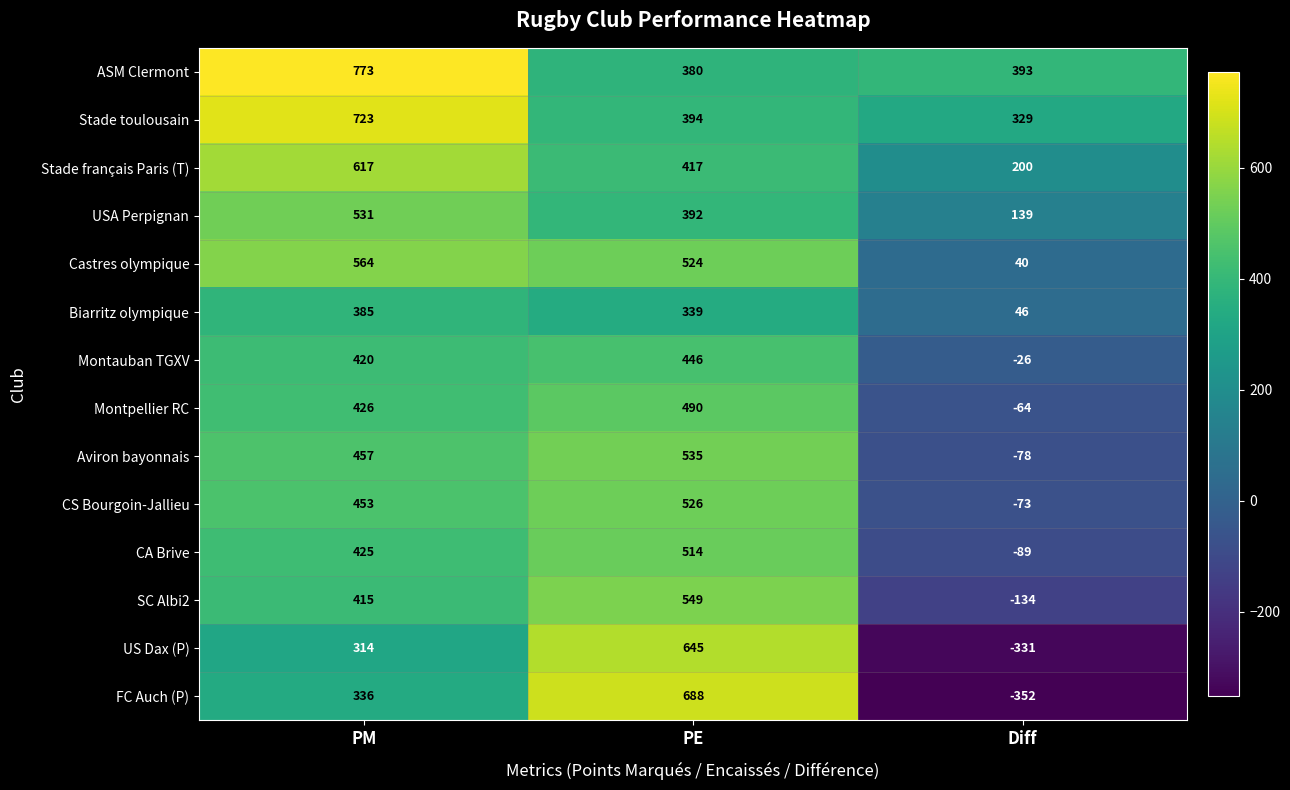

At PE, list the series in order from largest to smallest.

FC Auch (P), US Dax (P), SC Albi2, Aviron bayonnais, CS Bourgoin-Jallieu, Castres olympique, CA Brive, Montpellier RC, Montauban TGXV, Stade français Paris (T), Stade toulousain, USA Perpignan, ASM Clermont, Biarritz olympique